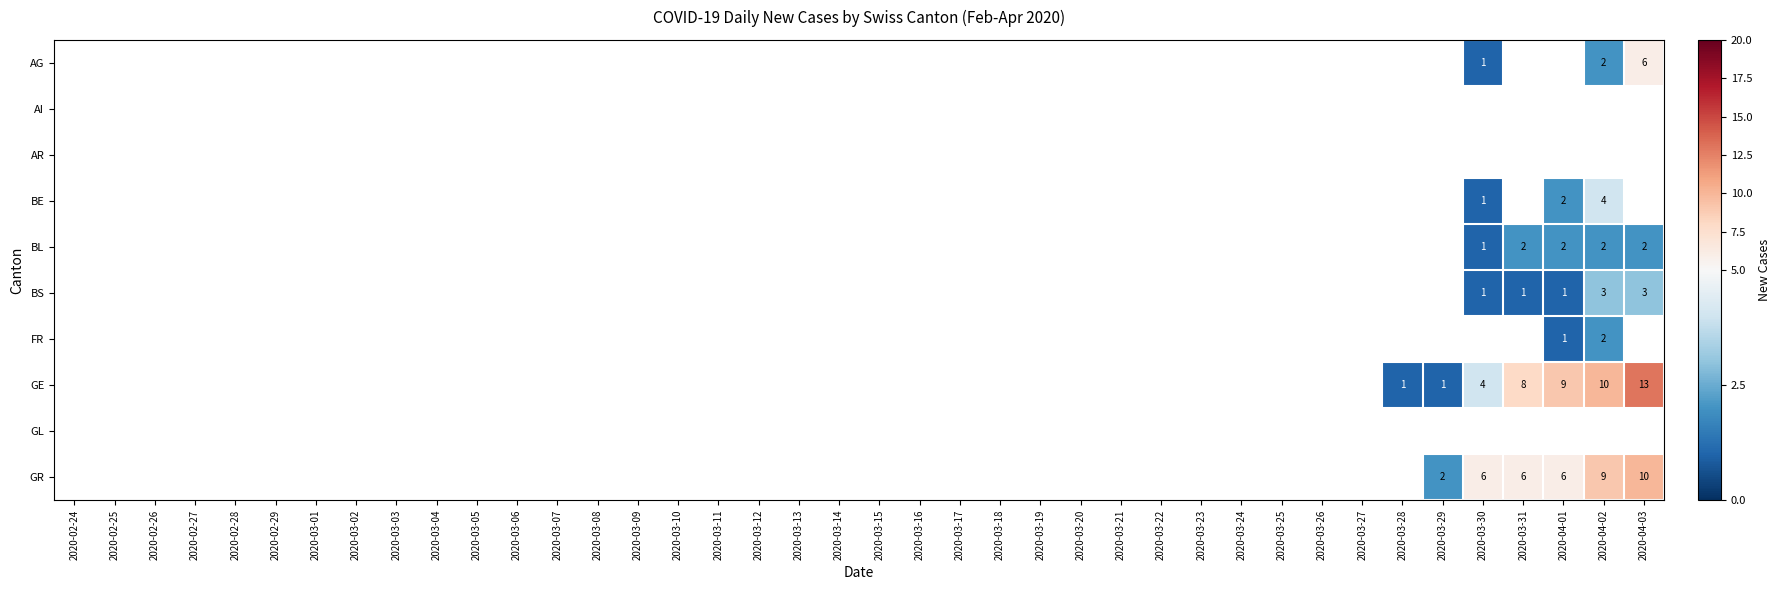

Is the value of FR at 2020-02-26 greater than the value of GE at 2020-03-02?

No